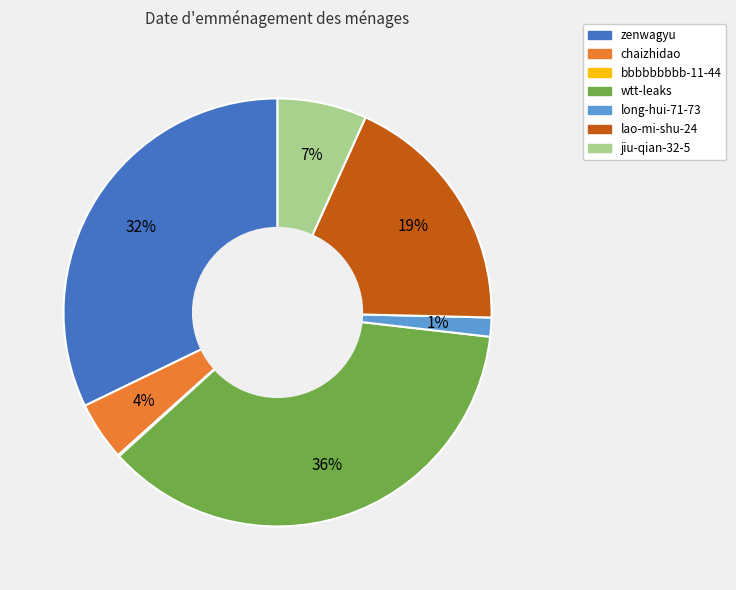

To the nearest percent, what is the difference between the largest and smallest slice percentages?

36%